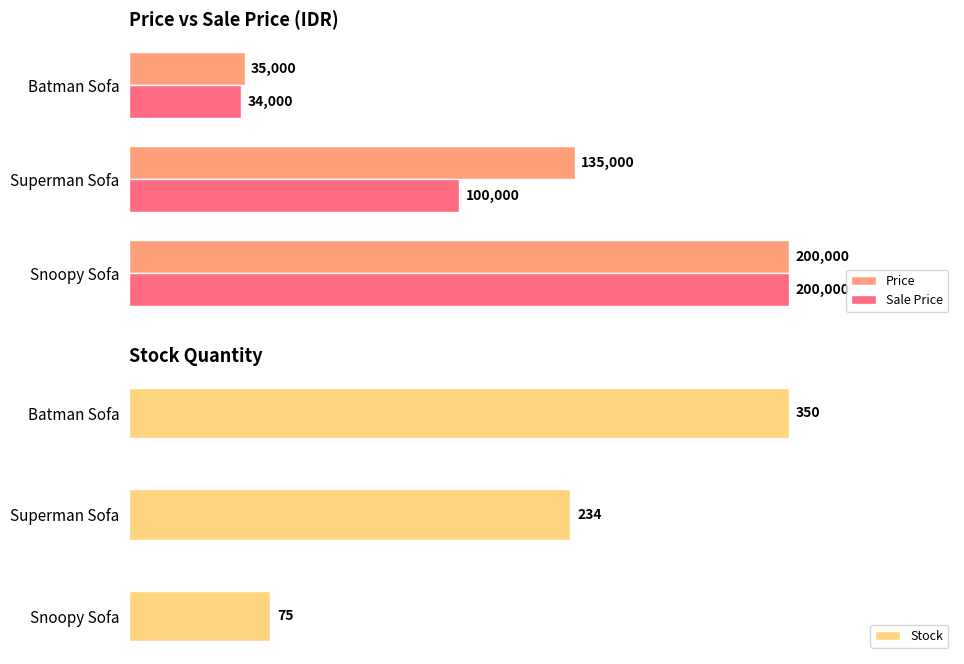

Which category has the highest value in the Stock series?

Batman Sofa